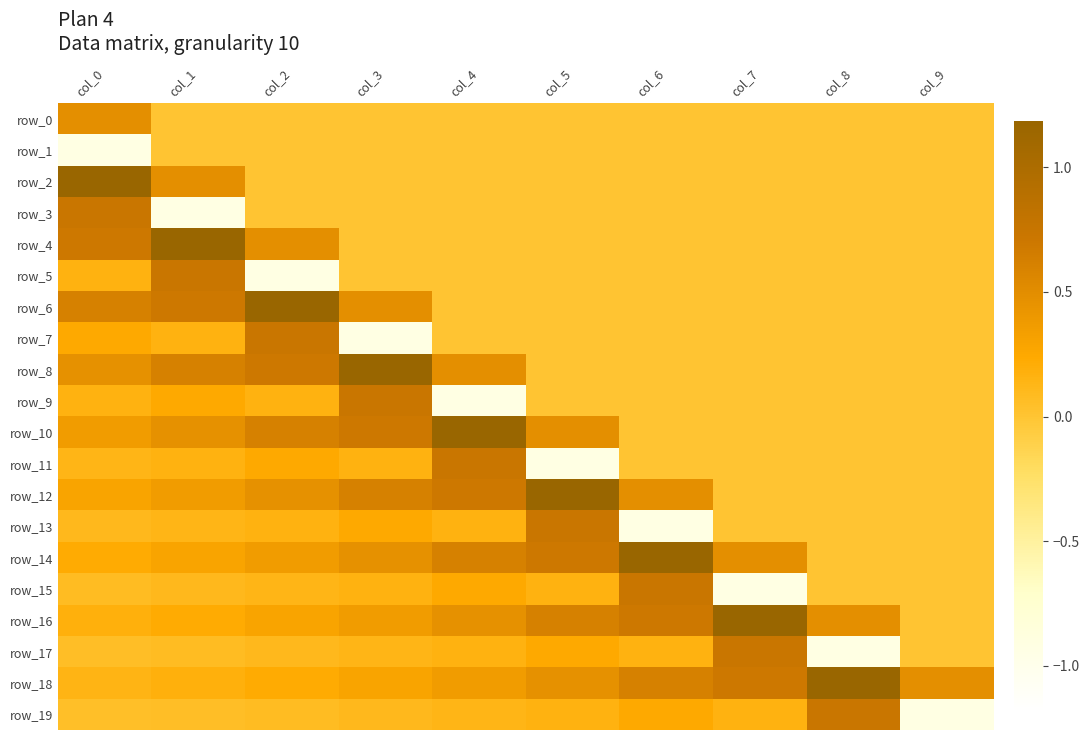

What is the sum of all row_16 values?

4.5